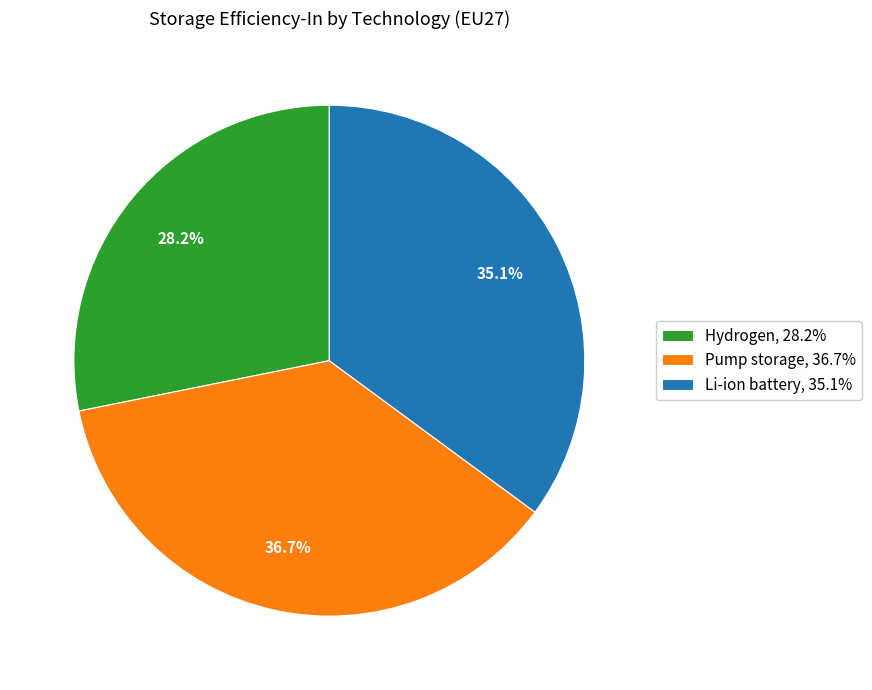

Rank the categories by value from highest to lowest.

Pump storage, Li-ion battery, Hydrogen